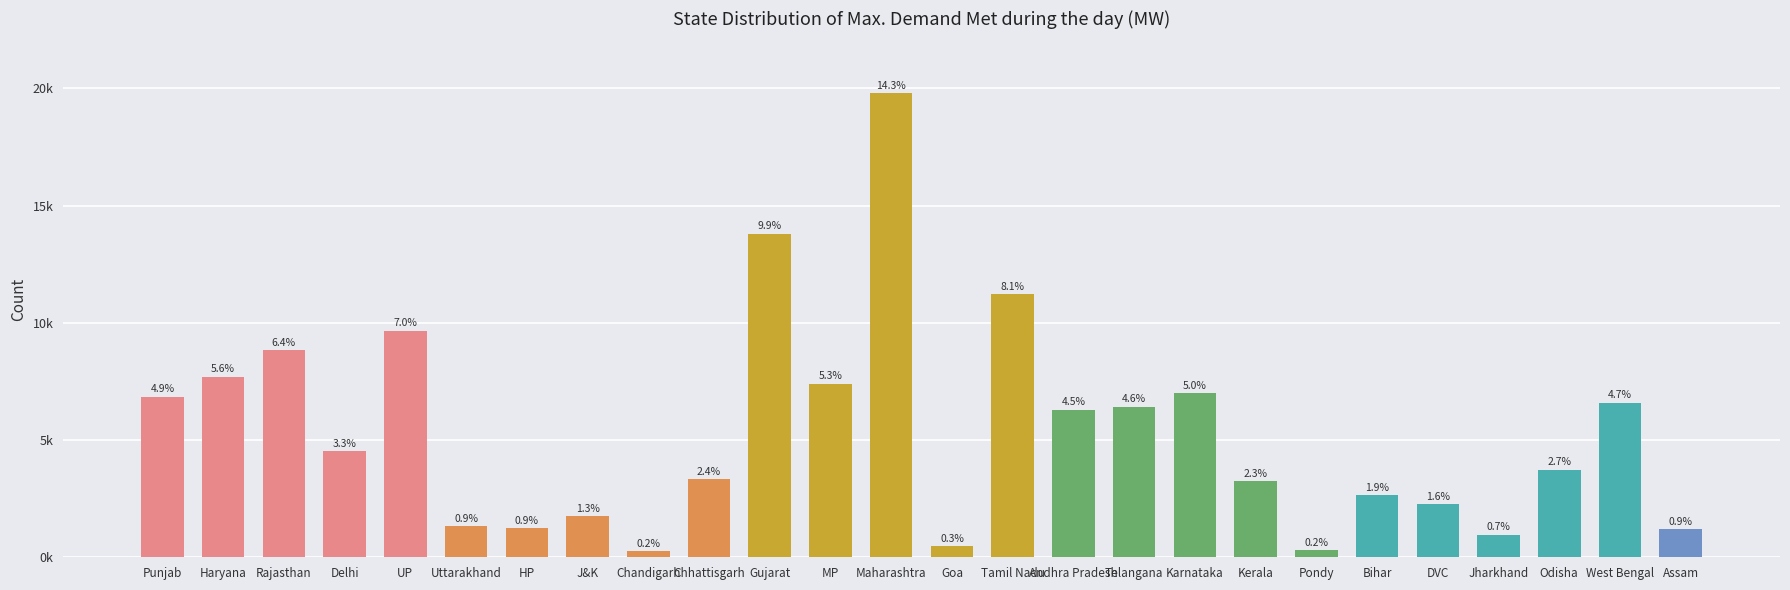

Are the bars horizontal?

No